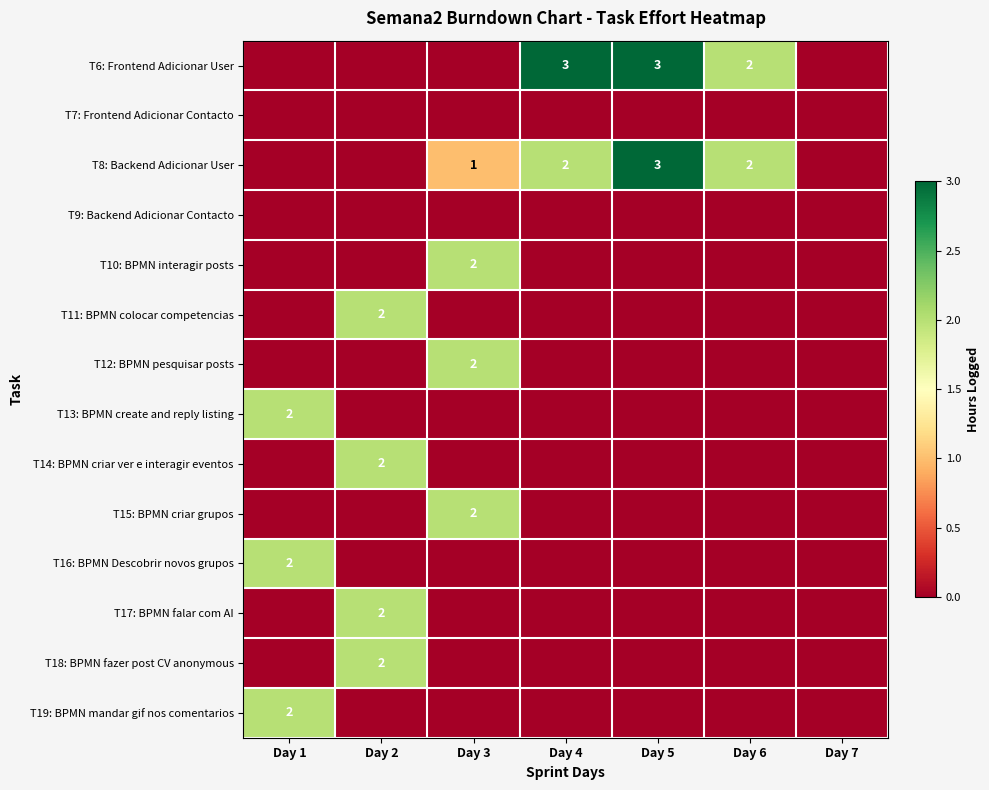

Which has a higher value, Day 6 or Day 5?

Day 5